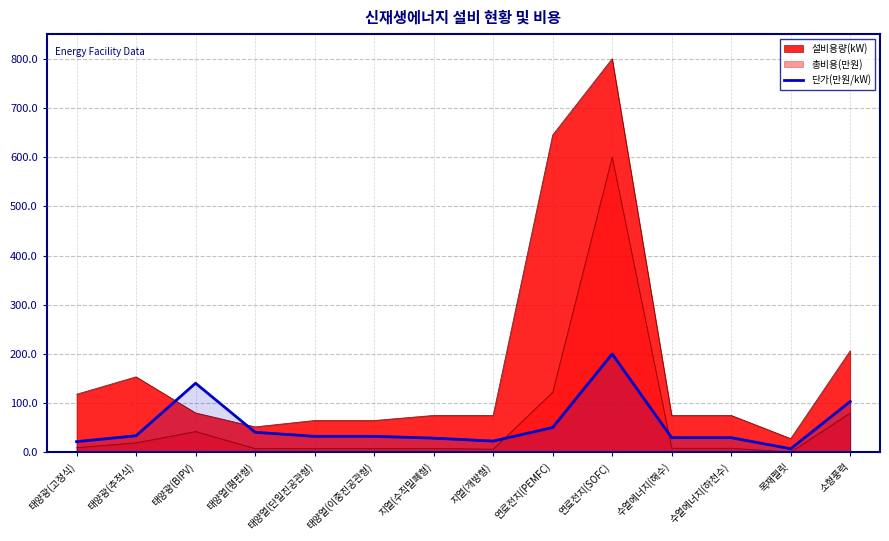

Where is the data nearest to the value 103?

소형풍력